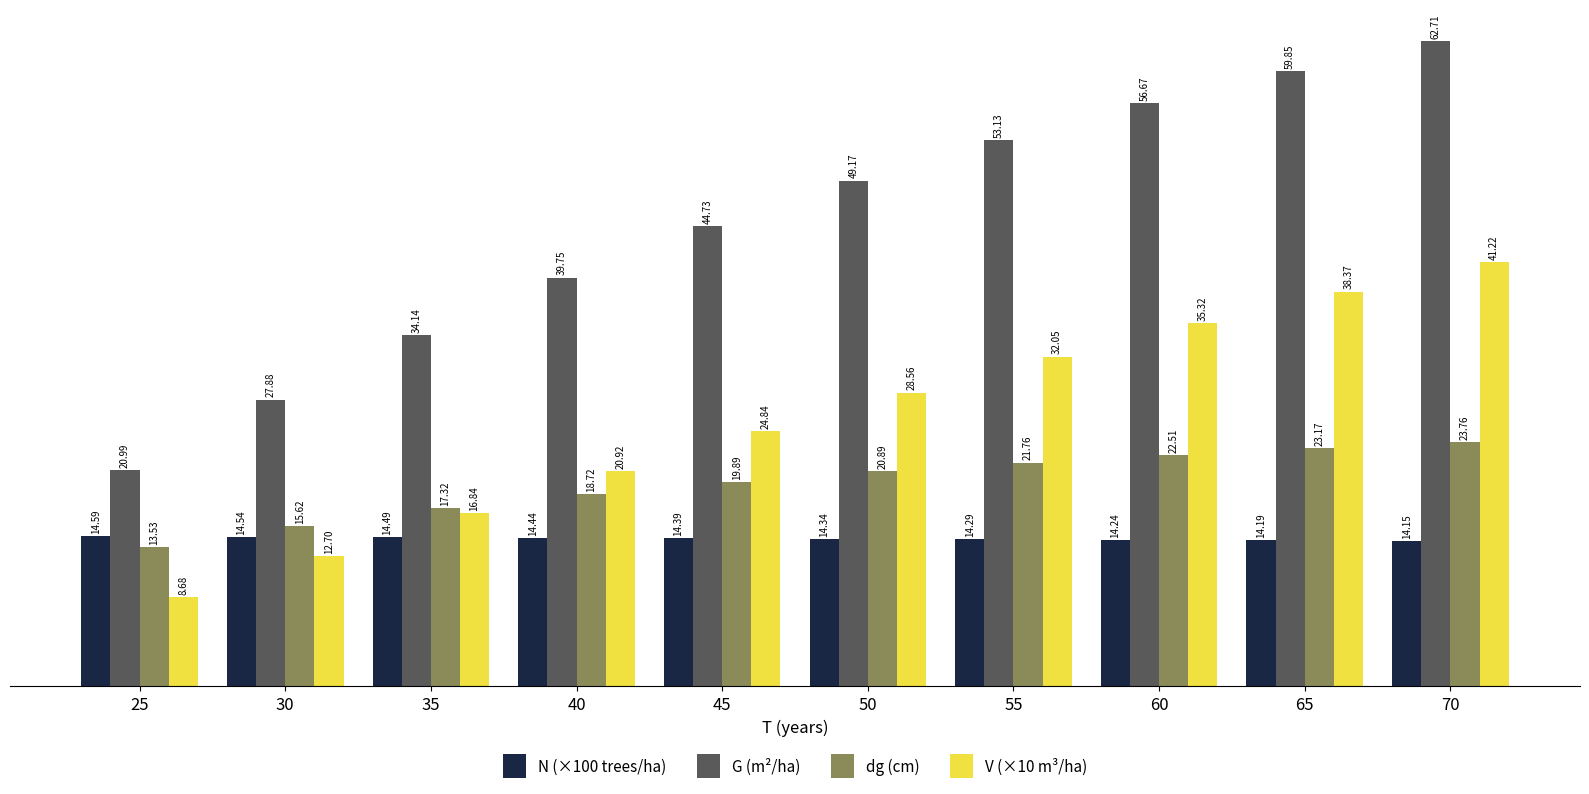

Is it true that N (×100 trees/ha) equals 19.6 at 30?

False